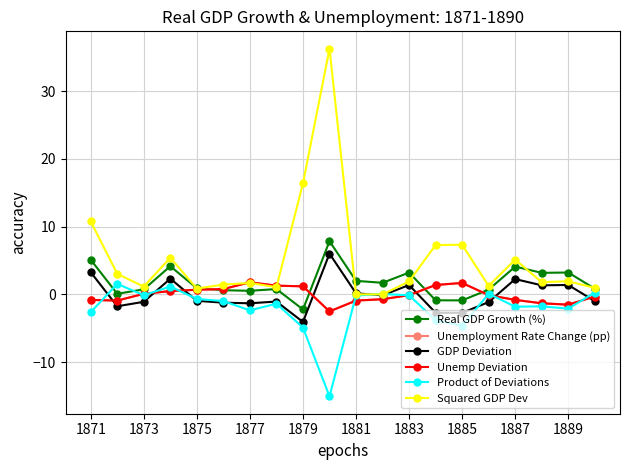

After their last crossing, which series has the higher values: Product of Deviations or Unemployment Rate Change (pp)?

Product of Deviations